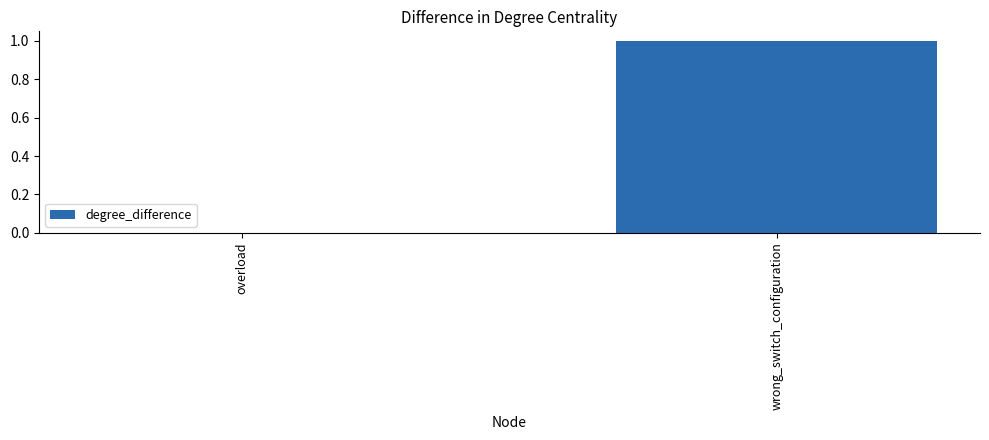

Reading left to right, list all the values displayed in this chart.

0	1